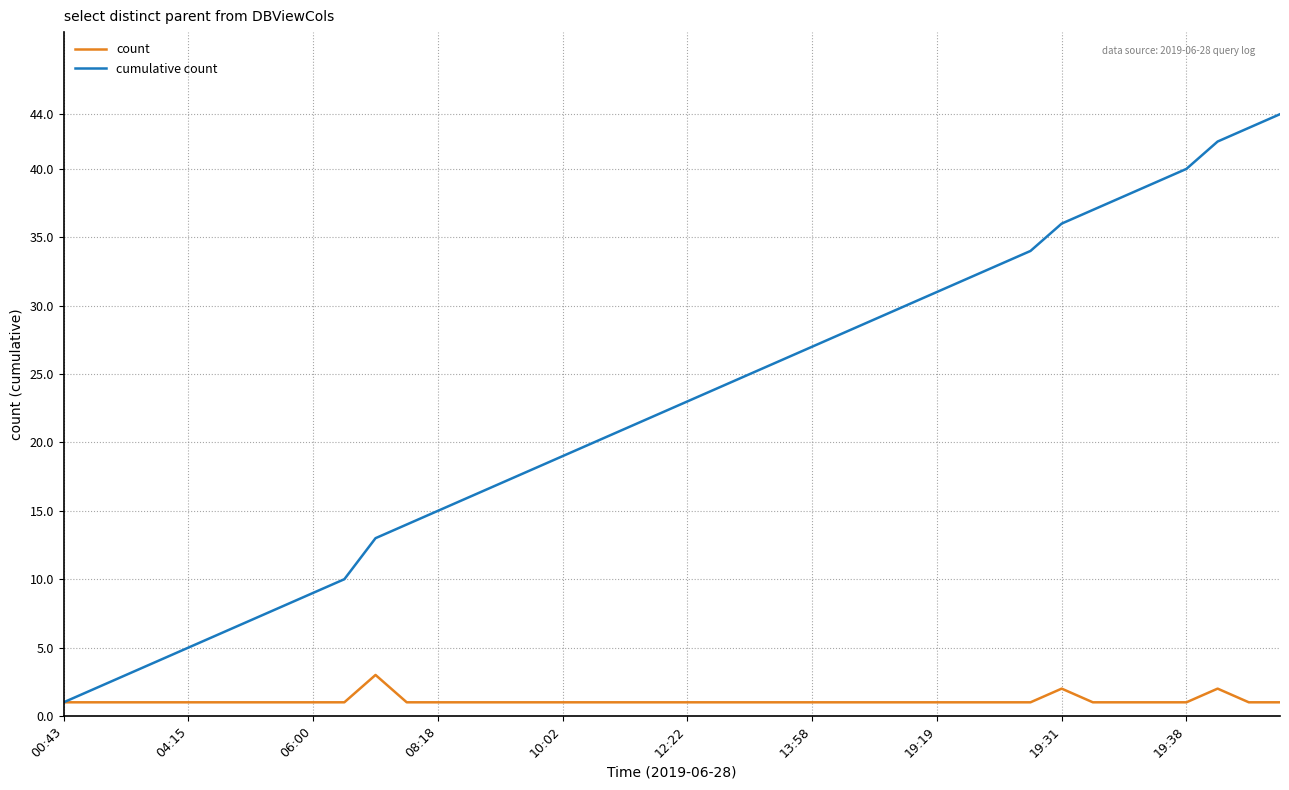

Which series has the largest total across all categories?

cumulative count